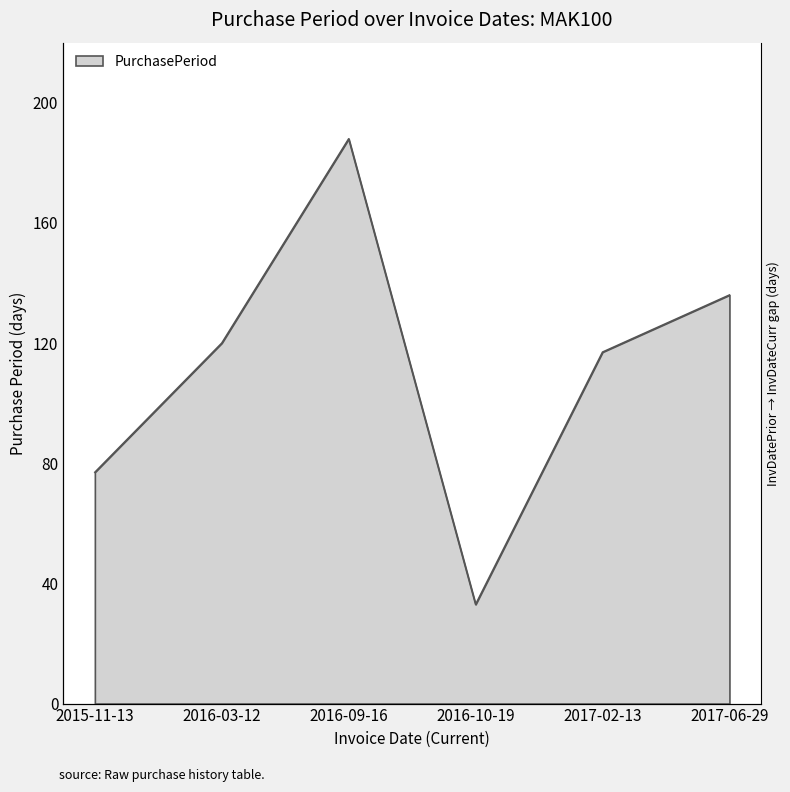

How many values are below 120?

3